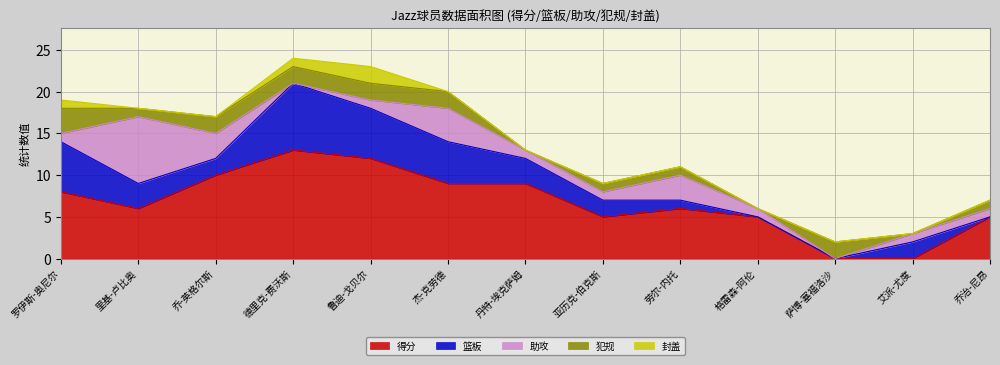

At 罗伊斯-奥尼尔, list the series in order from smallest to largest.

助攻, 封盖, 犯规, 篮板, 得分